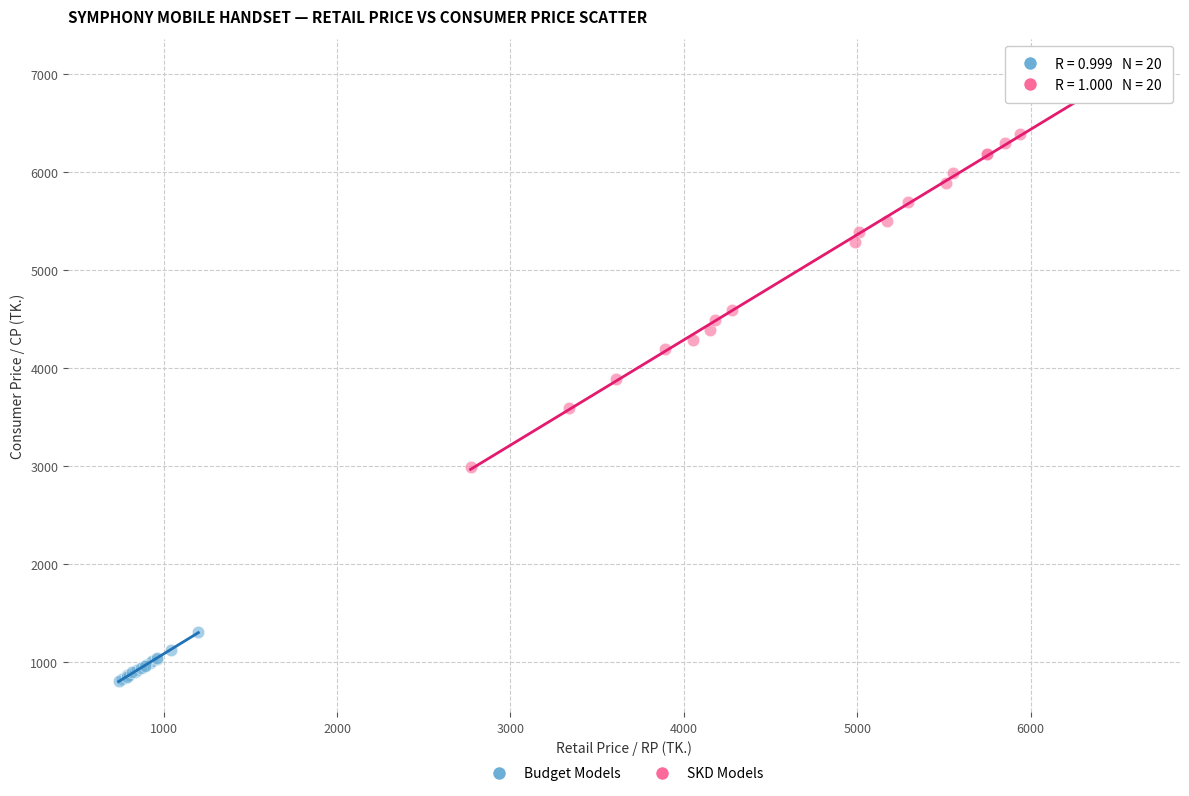

Which series contains the highest Y value?

SKD Models